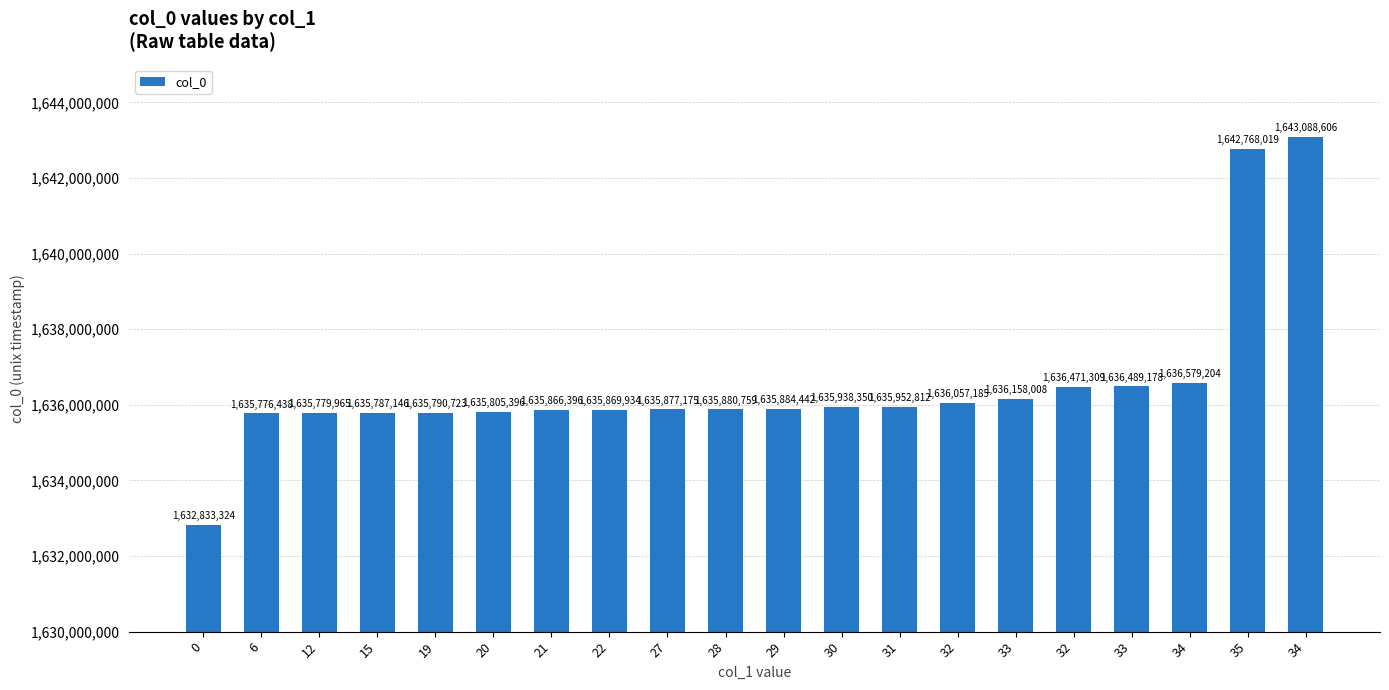

Are the bars grouped side by side (vs. stacked)?

No